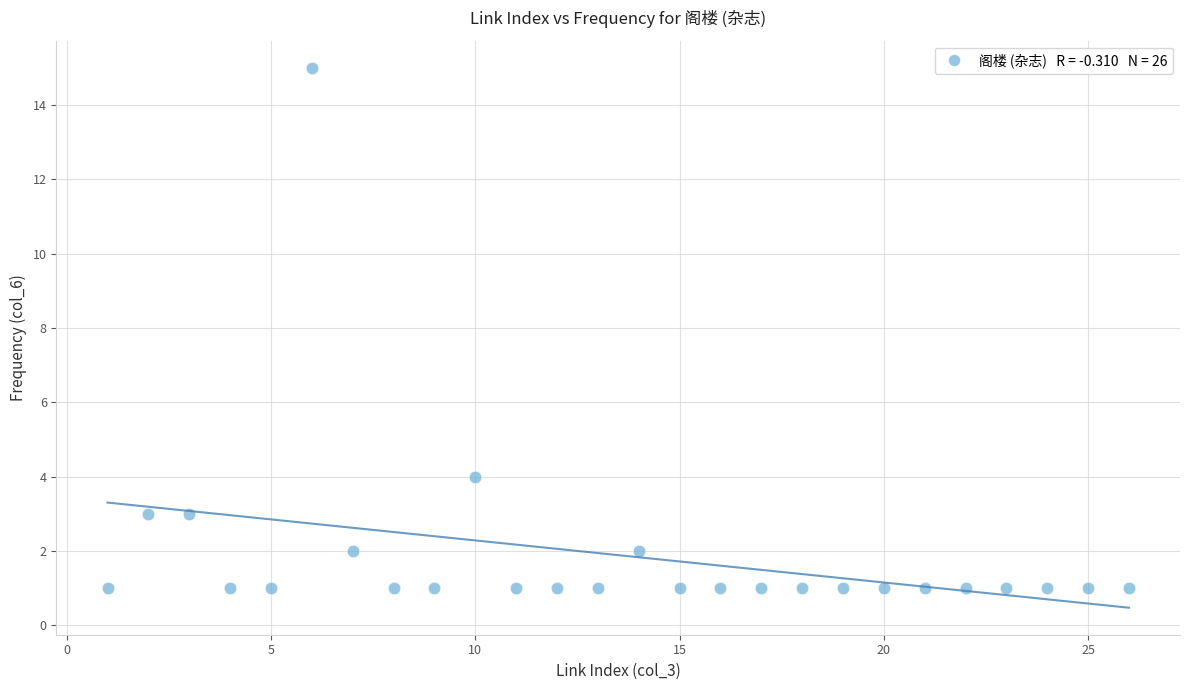

What Y value in the scatter plot is closest to 8?

4